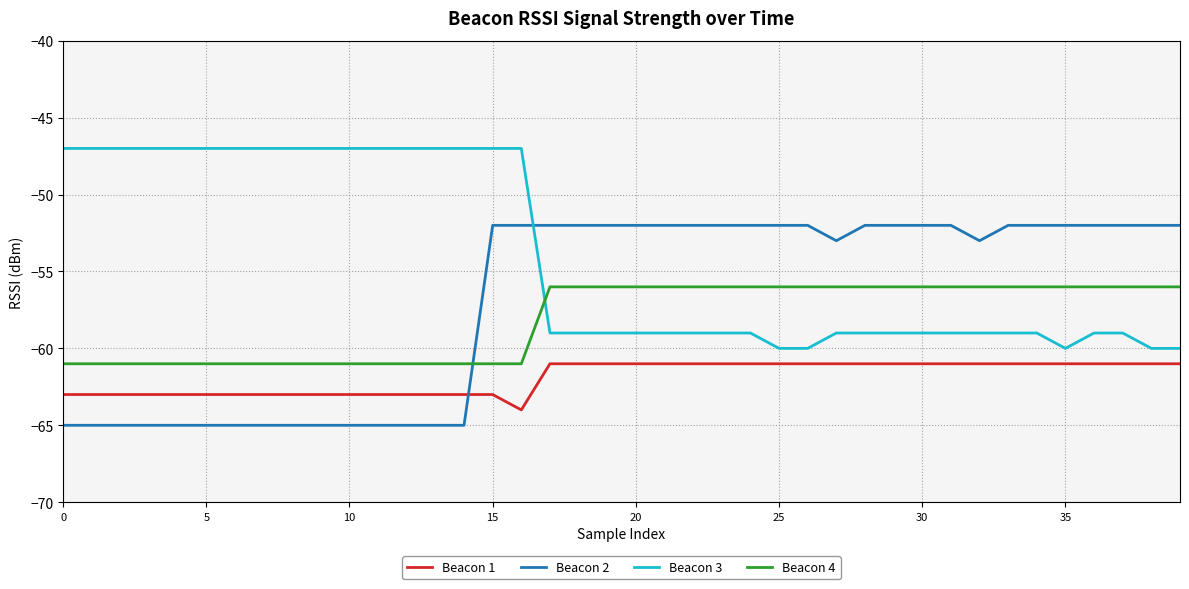

Which series has the largest total across all categories?

Beacon 3